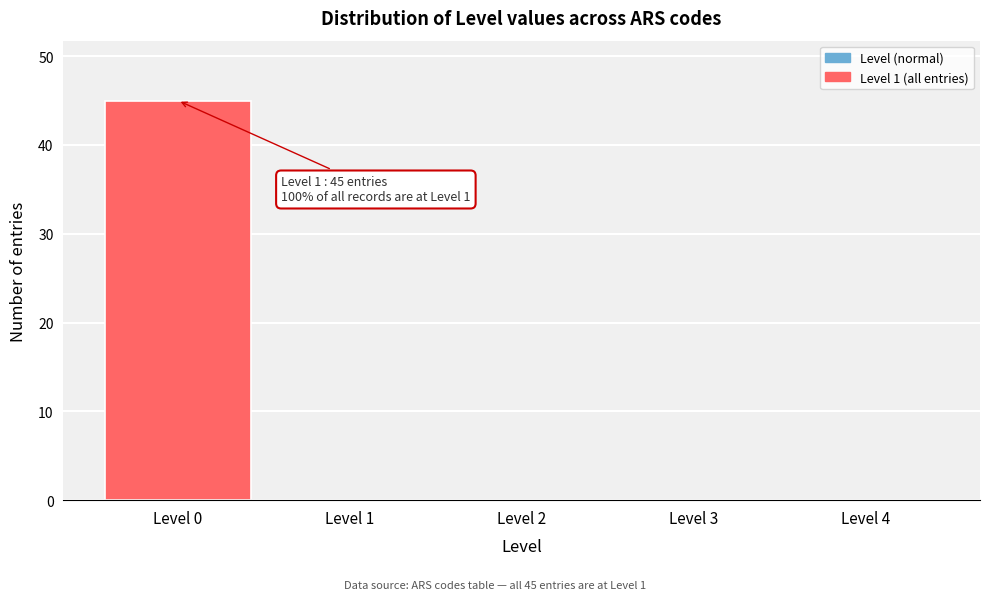

Reading left to right, list all the values displayed in this chart.

Level 0=45	Level 1=0	Level 2=0	Level 3=0	Level 4=0